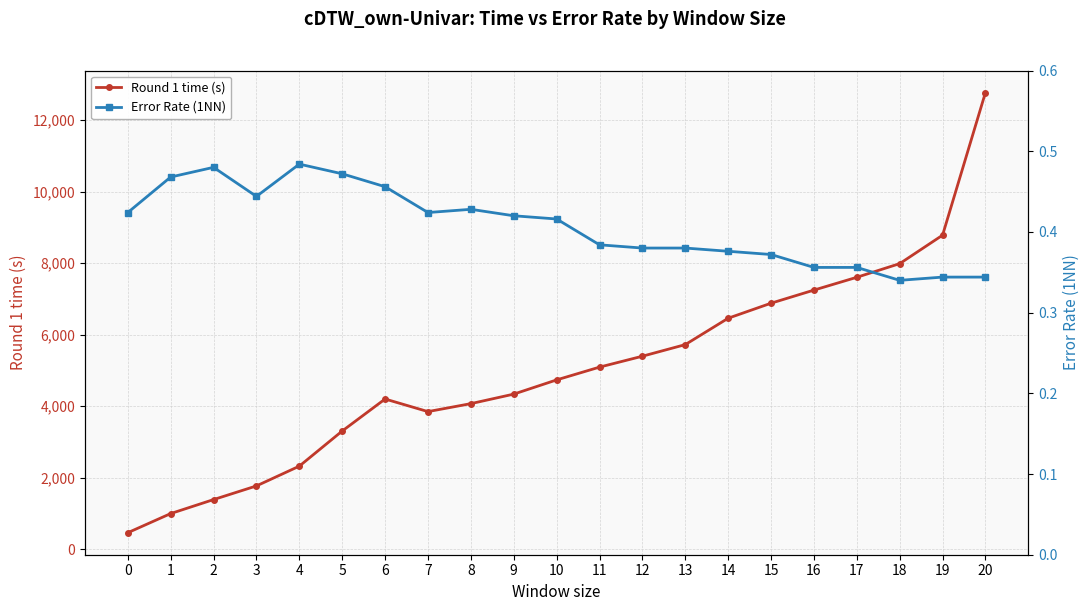

True or false: Round 1 time (s) has more than 1 points higher than both neighbors.

False